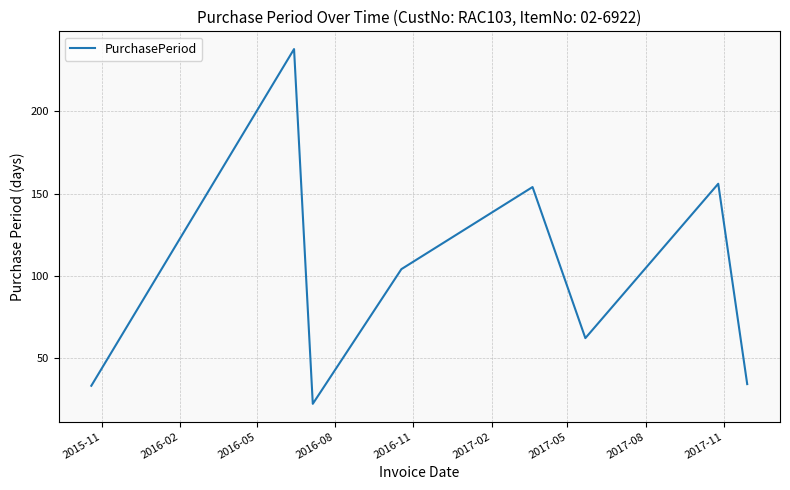

True or false: the data has more than 0 interior local peaks.

True